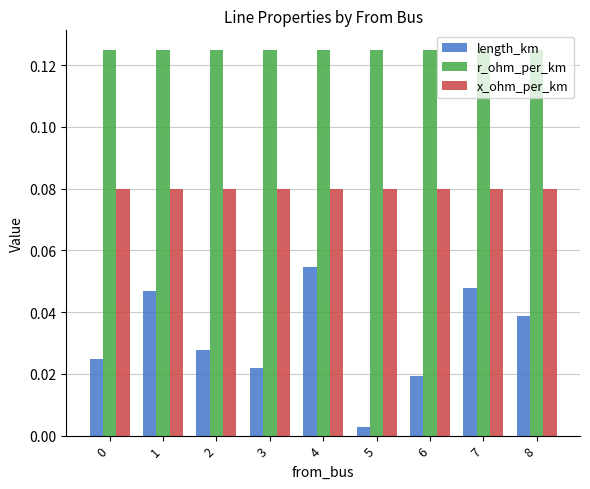

What are all the series names shown in the legend?

length_km, r_ohm_per_km, x_ohm_per_km